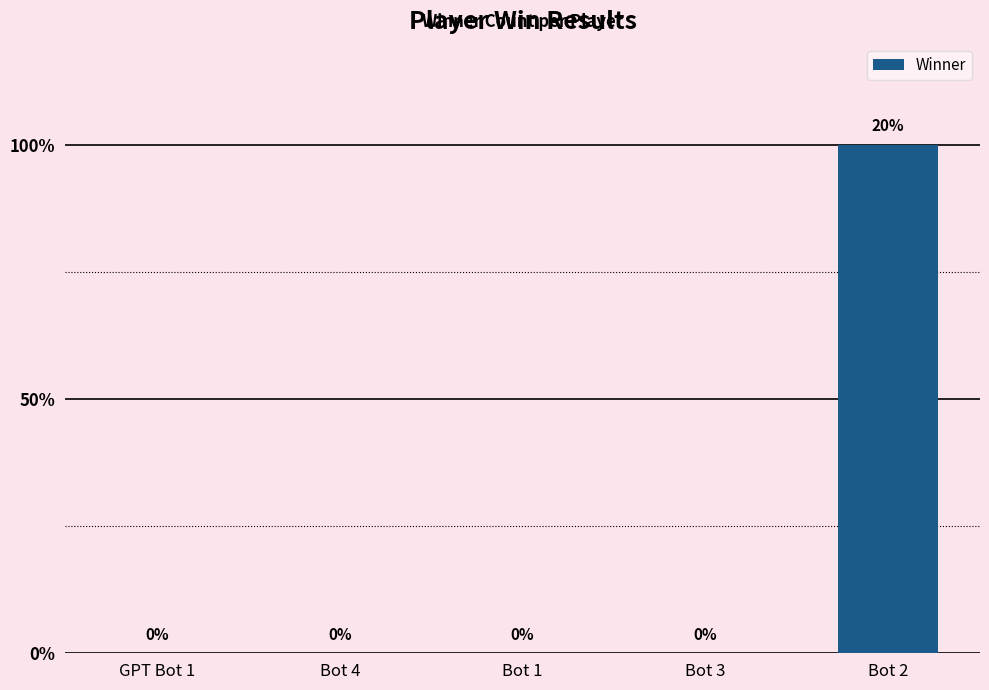

Are the bars horizontal?

No